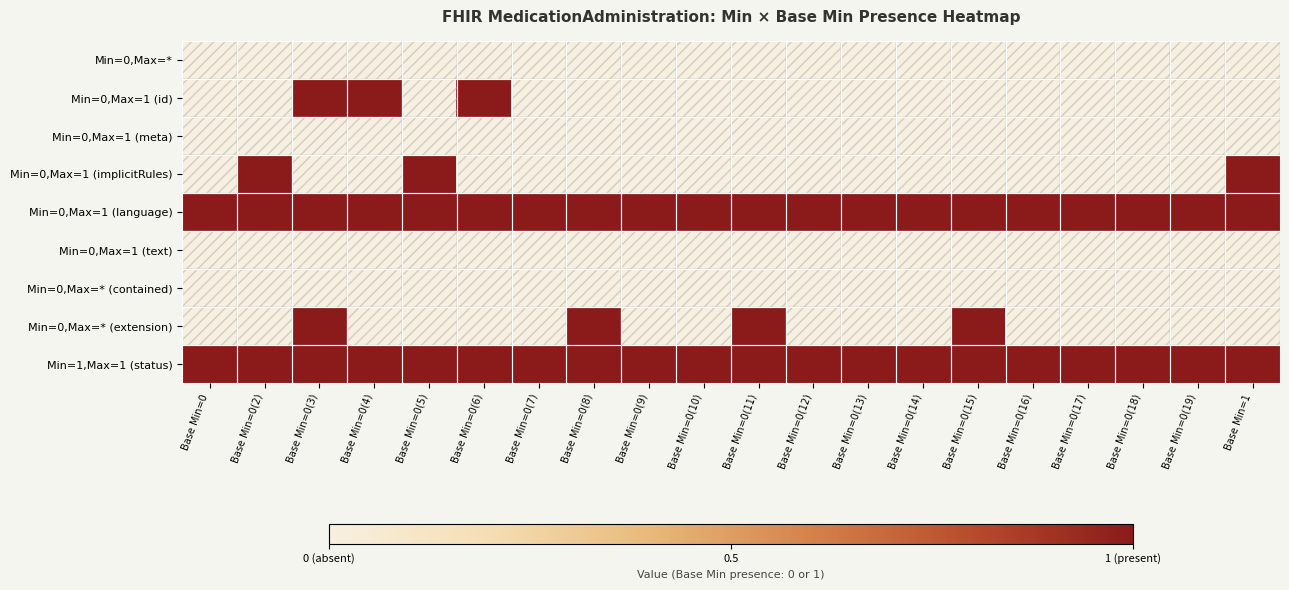

Which series has the largest total across all categories?

Min=0,Max=1 (language)